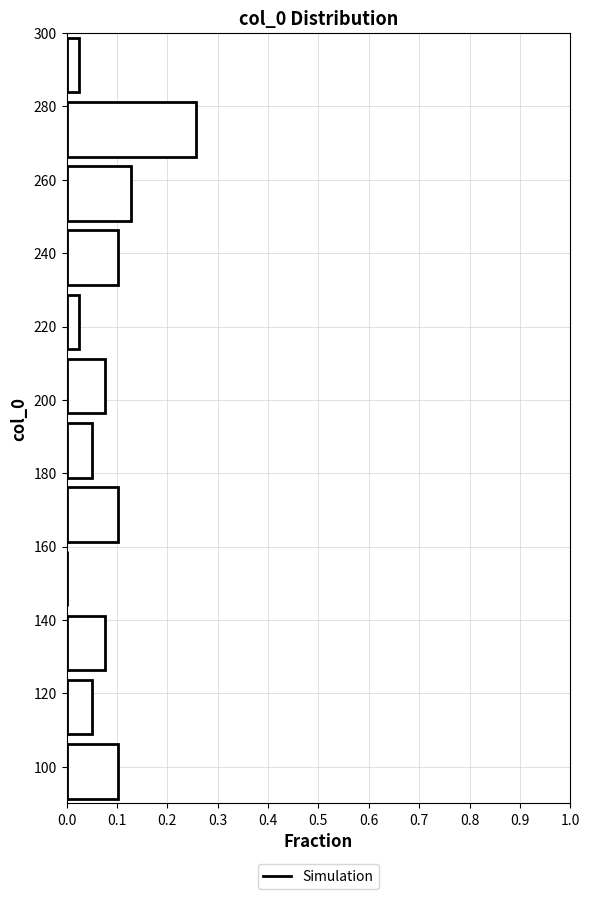

Which range on the y-axis has the longest bar?

265.0 to 282.5